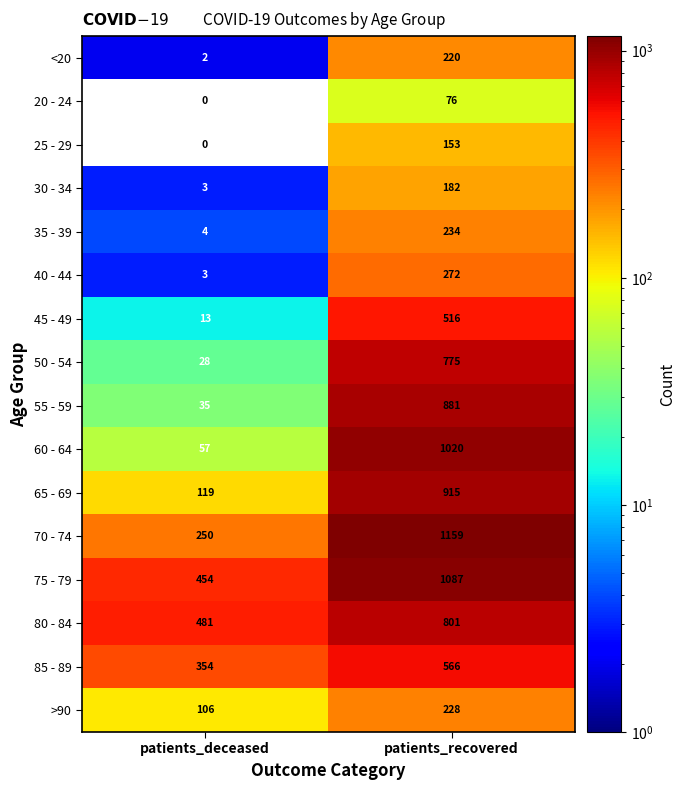

What is the sum of all 75 - 79 values?

1541